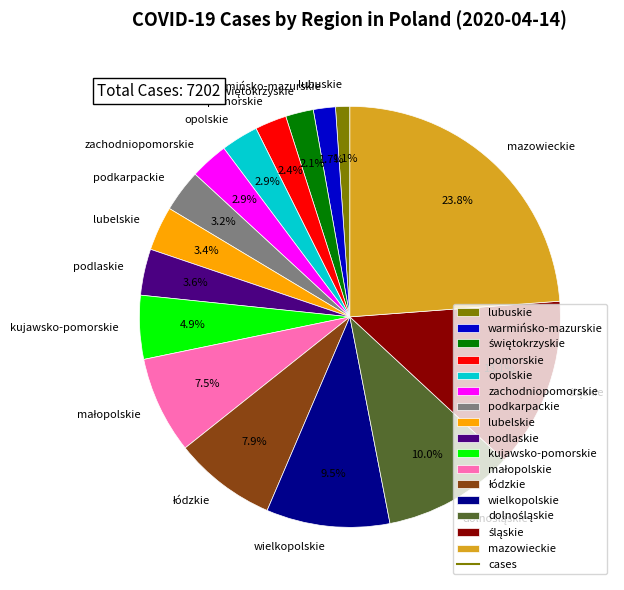

Does zachodniopomorskie account for over 50% of the chart?

No